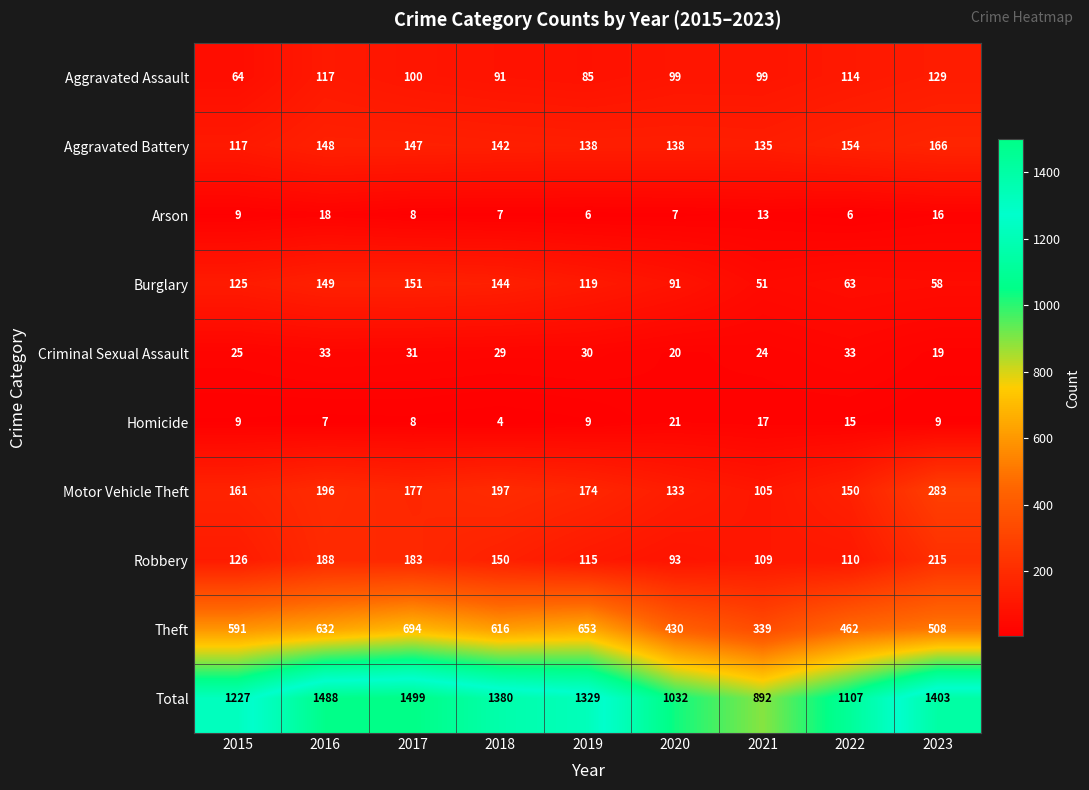

What is the total value across all series at 2021?

1784